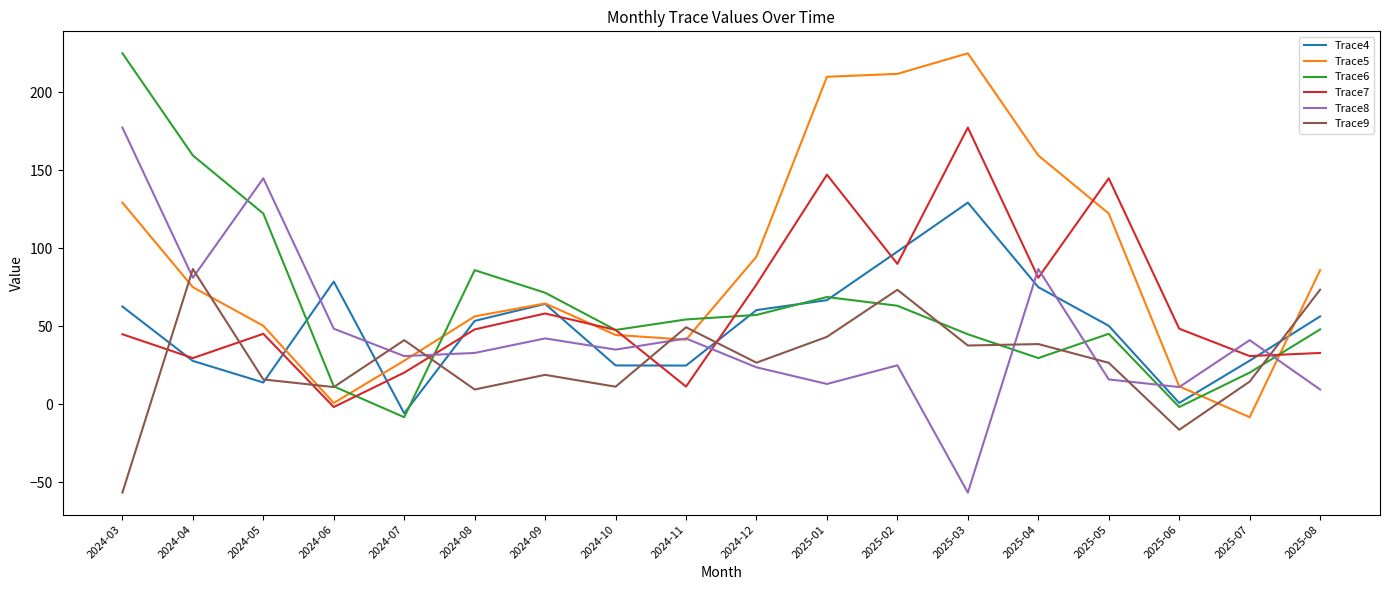

What position from the left is 2024-07?

5